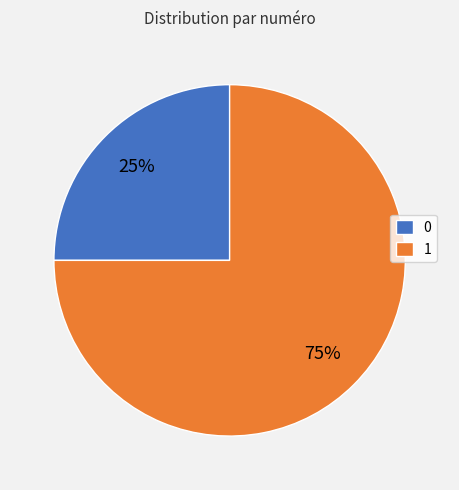

Is there any slice that represents more than half of the pie?

Yes